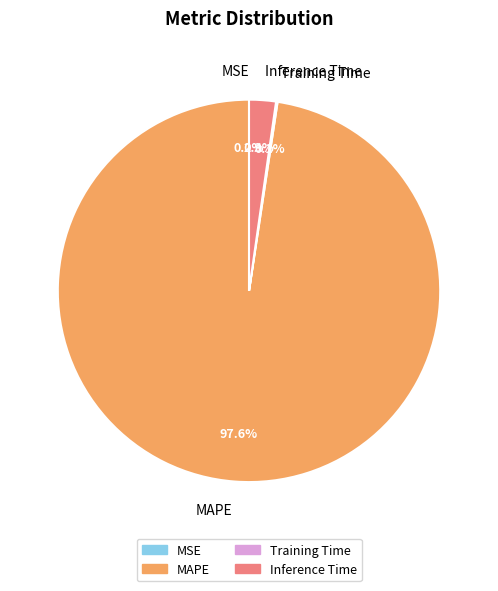

How much of the chart is everything except MAPE?

2.4%